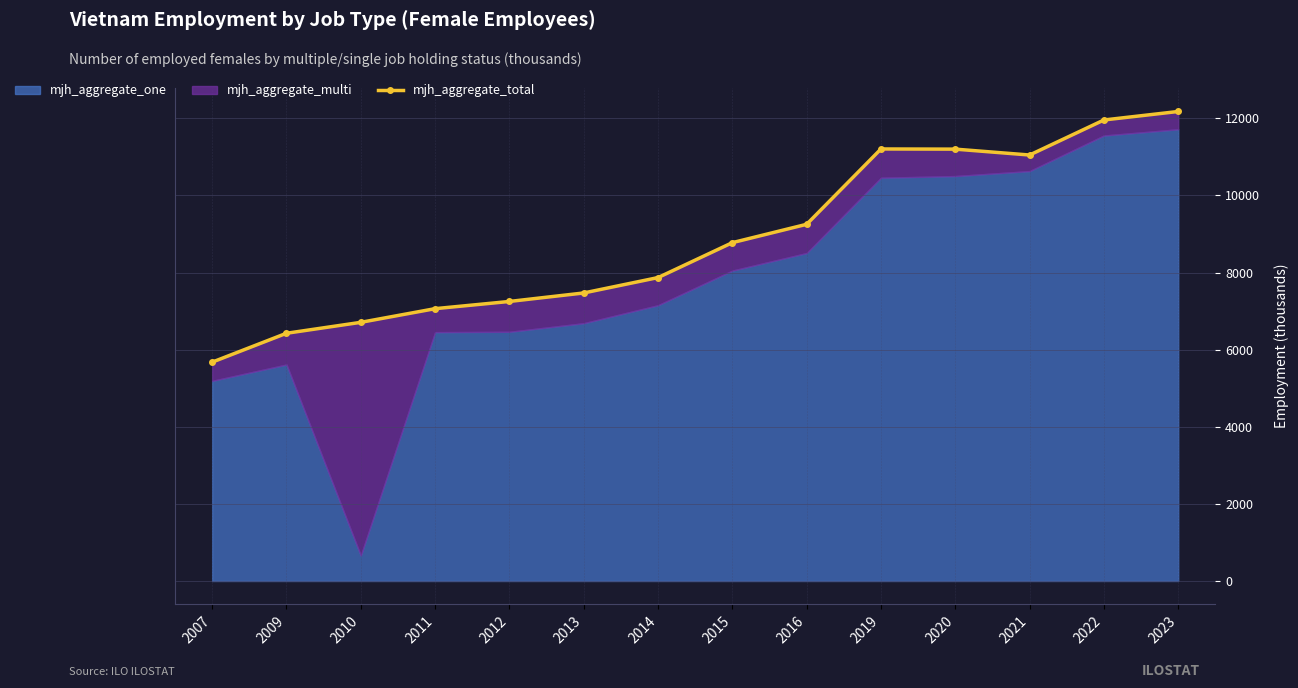

Where is the data nearest to the value 8926?

2015